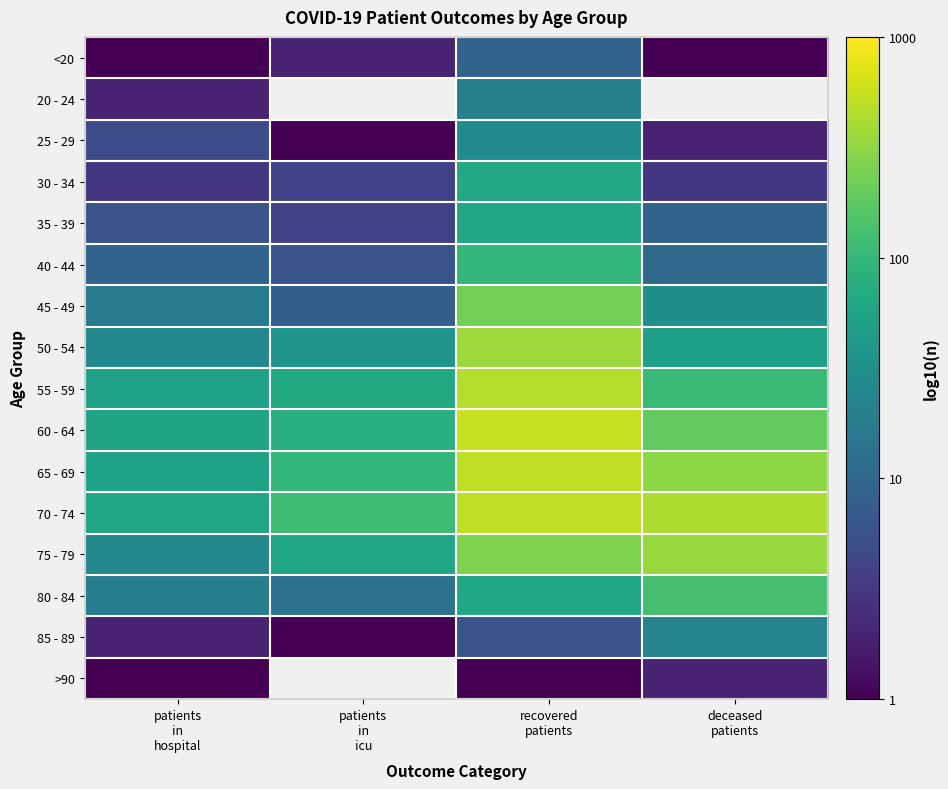

Rank the series at patients in hospital from lowest to highest value.

<20, >90, 20 - 24, 85 - 89, 30 - 34, 25 - 29, 35 - 39, 40 - 44, 45 - 49, 80 - 84, 50 - 54, 75 - 79, 55 - 59, 65 - 69, 60 - 64, 70 - 74